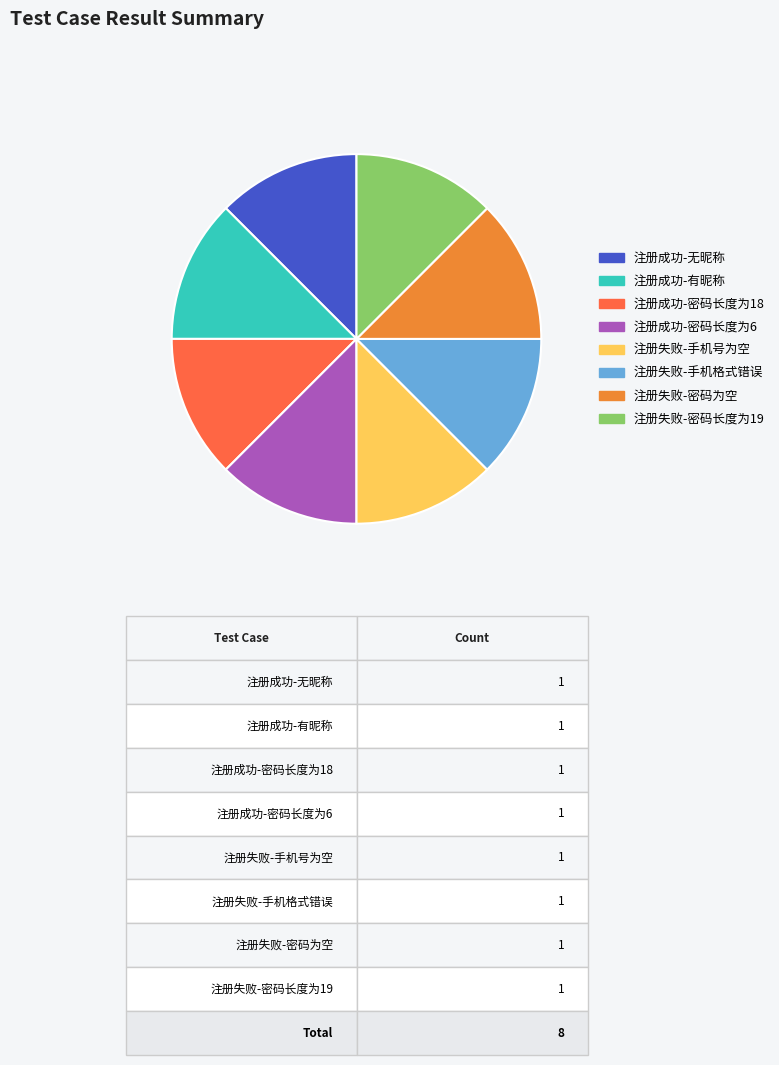

The 注册失败-手机号为空 slice represents 2% of the pie. True or false?

False